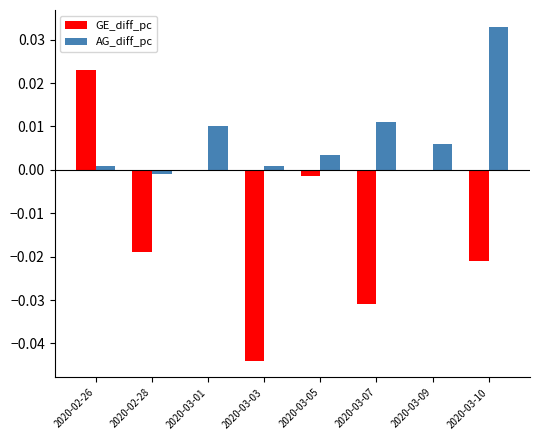

Count the number of data series in this chart.

2